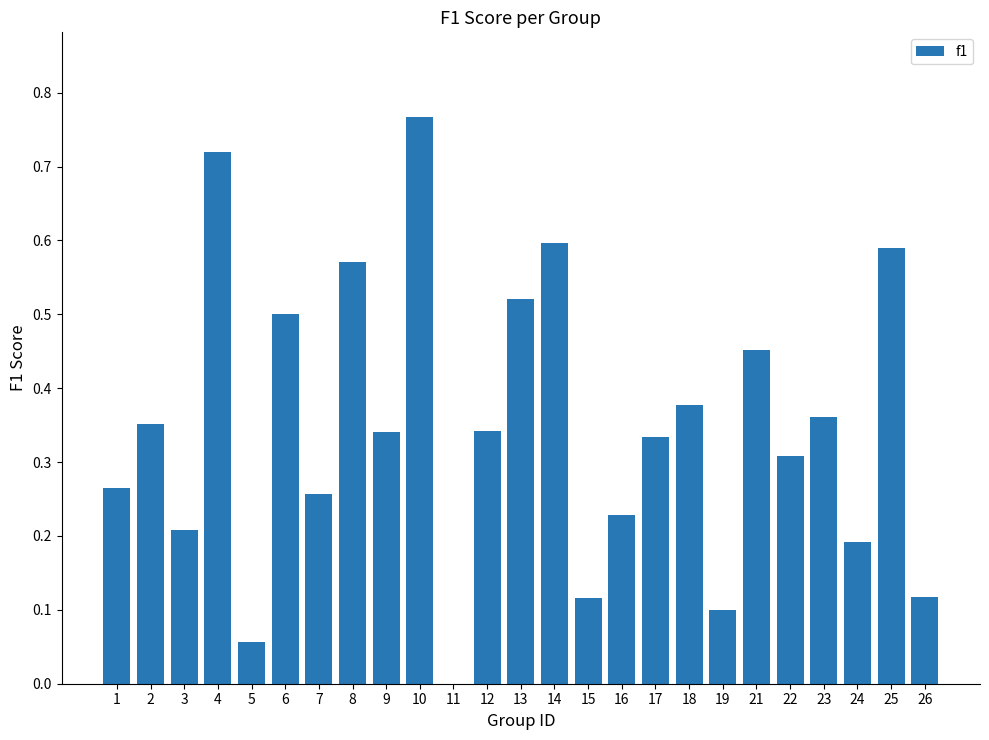

At which category does the chart reach its peak across all series?

10